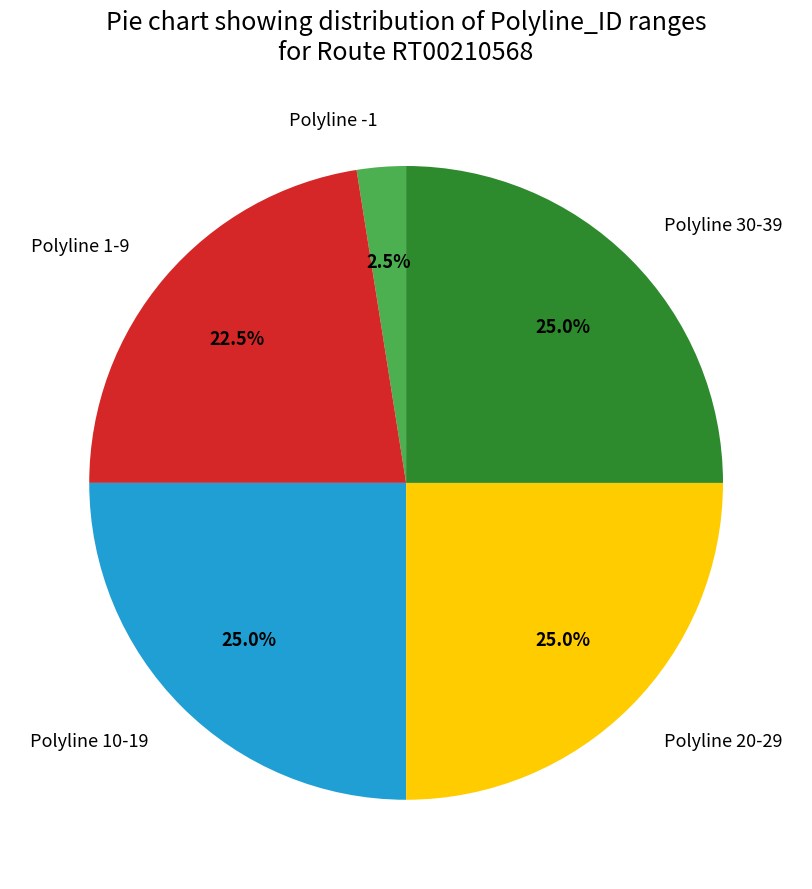

What portion of the pie excludes Polyline 20-29?

75.0%